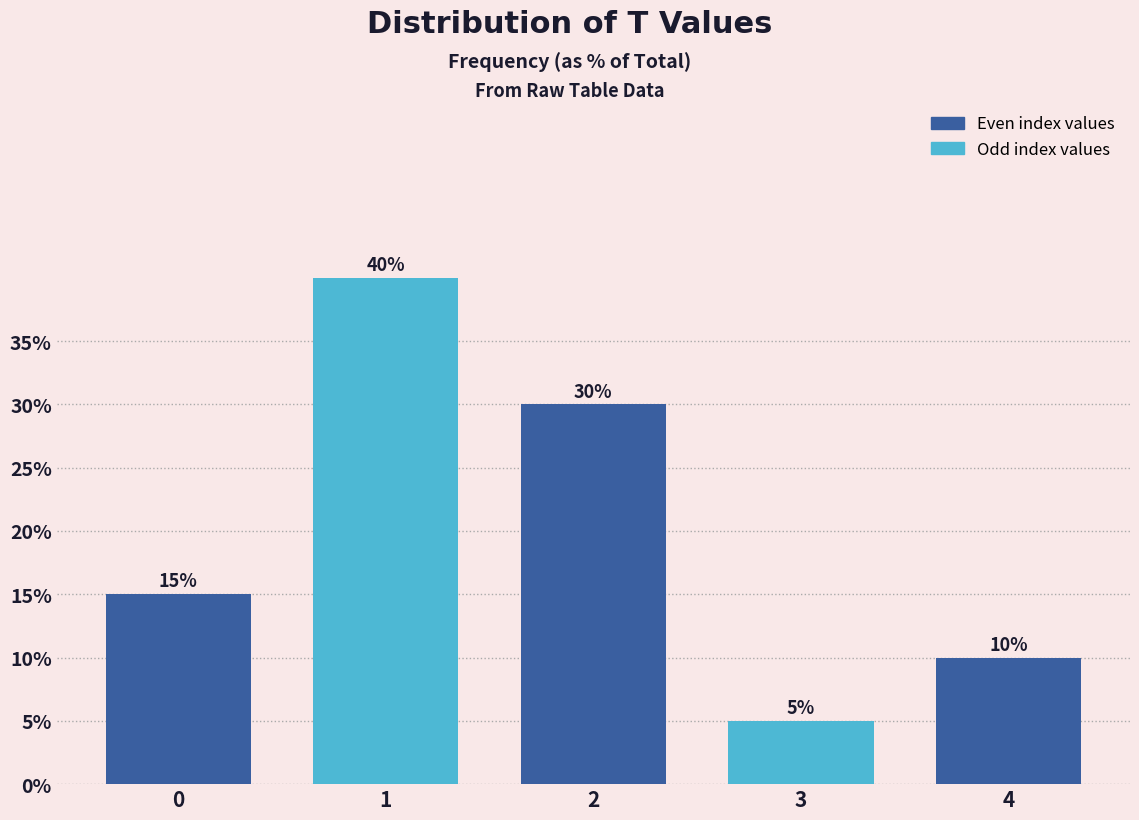

Reading right to left, what are all the values shown in this chart?

10	5	30	40	15